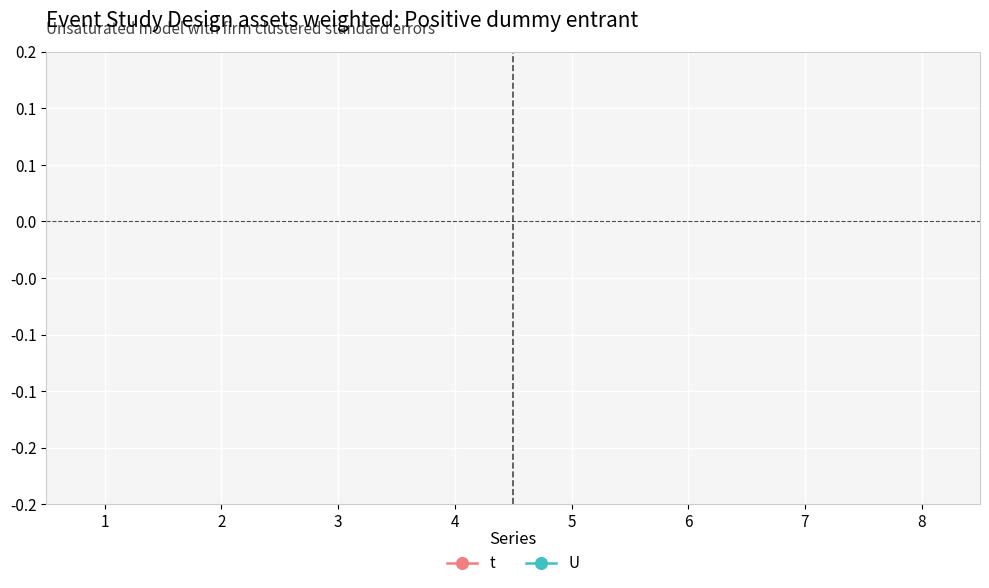

True or false: U and t cross at least once.

False